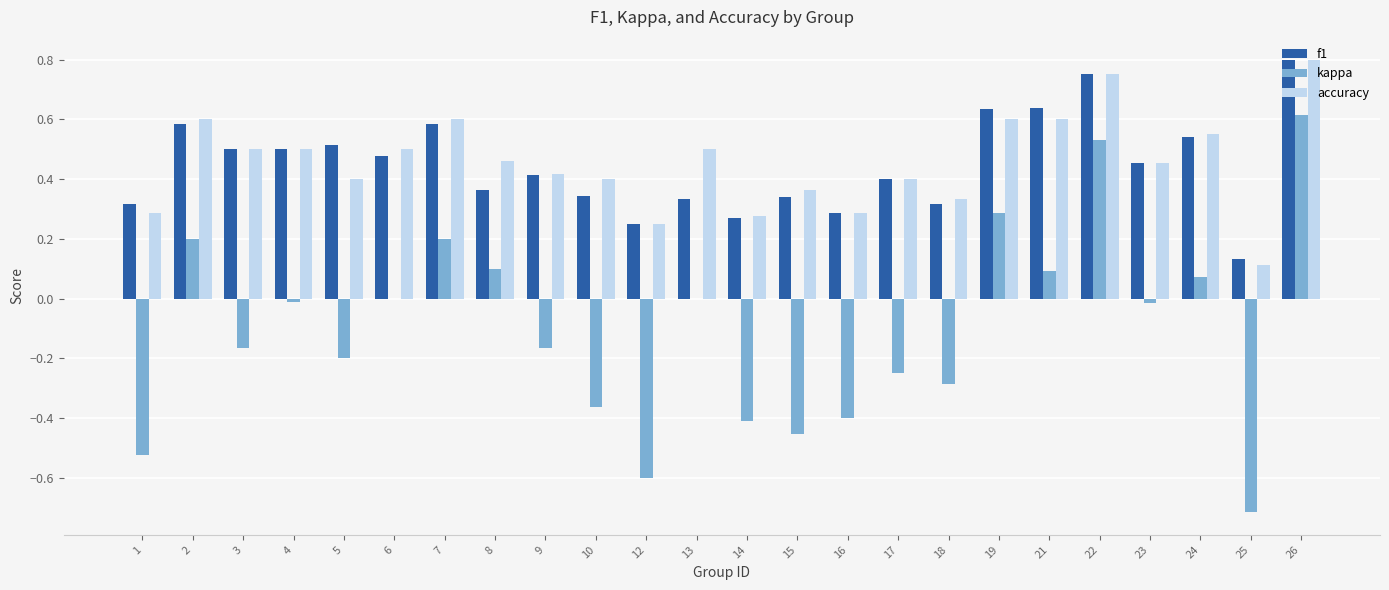

Which label corresponds to the largest value in the chart?

26